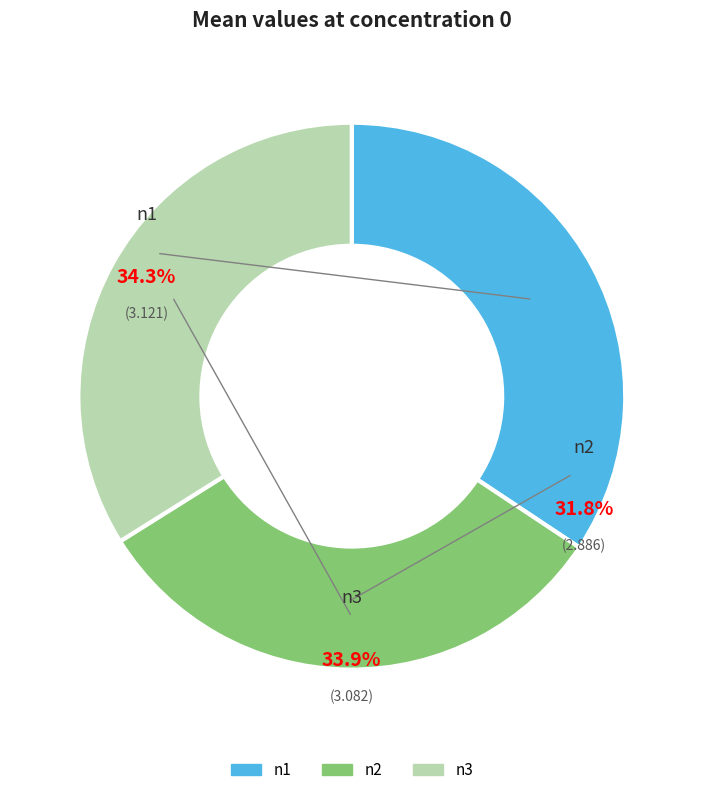

Combined, do n3 and n1 account for over 50%?

Yes